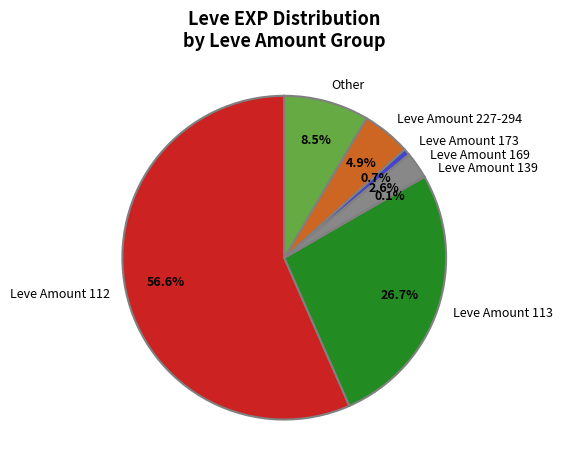

Does Leve Amount 112 account for over 50% of the chart?

Yes